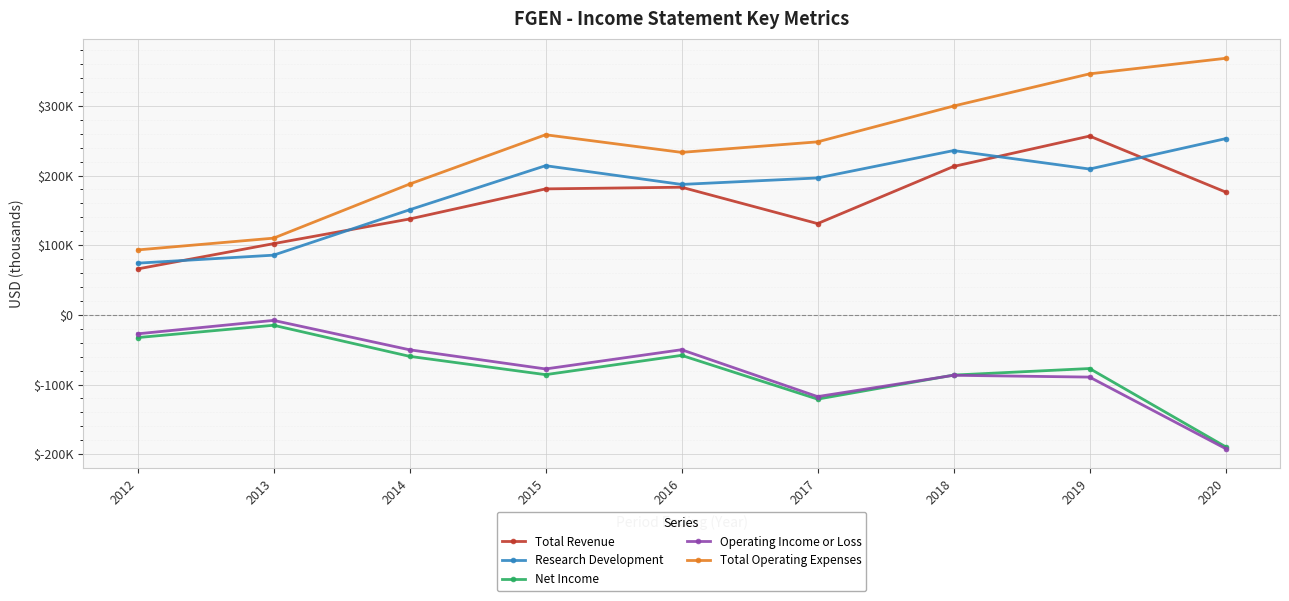

Reading left to right, extract all data points from this chart.

Total Revenue: 2012=65900	2013=102200	2014=137600	2015=180800	2016=183200	2017=131000	2018=213000	2019=256600	2020=176300
Research Development: 2012=74200	2013=85700	2014=150800	2015=214100	2016=187200	2017=196500	2018=235800	2019=209300	2020=252900
Net Income: 2012=-32600	2013=-14900	2014=-59500	2015=-85800	2016=-58100	2017=-120900	2018=-86400	2019=-77000	2020=-189300
Operating Income or Loss: 2012=-27200	2013=-7900	2014=-50100	2015=-77600	2016=-50000	2017=-117300	2018=-86700	2019=-89300	2020=-191900
Total Operating Expenses: 2012=93200	2013=110100	2014=187700	2015=258500	2016=233200	2017=248300	2018=299700	2019=345900	2020=368200